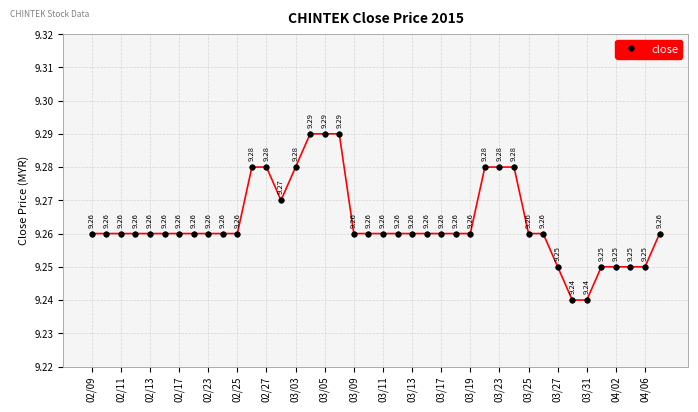

How many lines are shown in the chart?

1